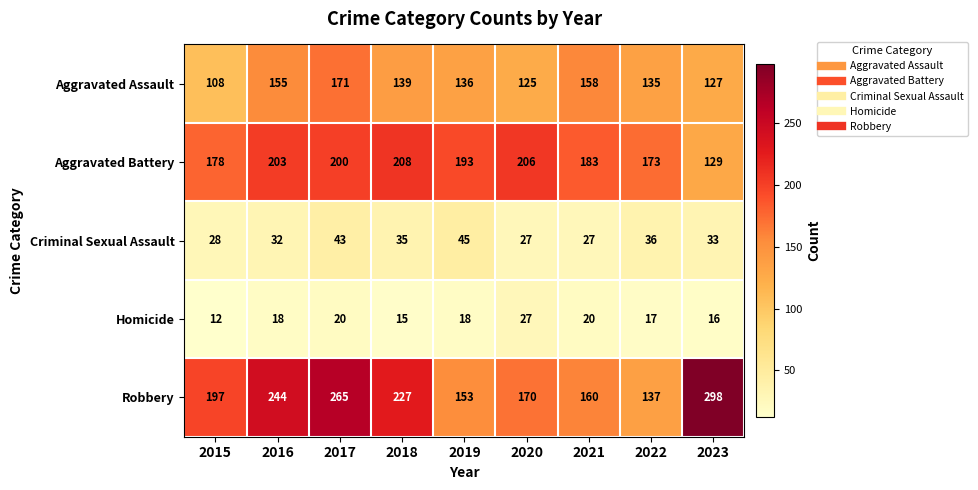

At which category is the sum across all series the highest?

2017